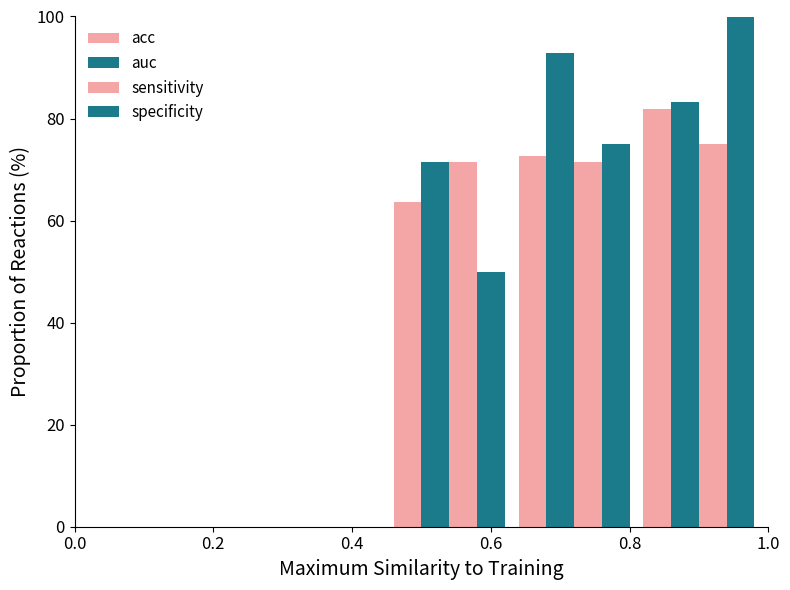

Where does the sensitivity series first go above 75?

0.6